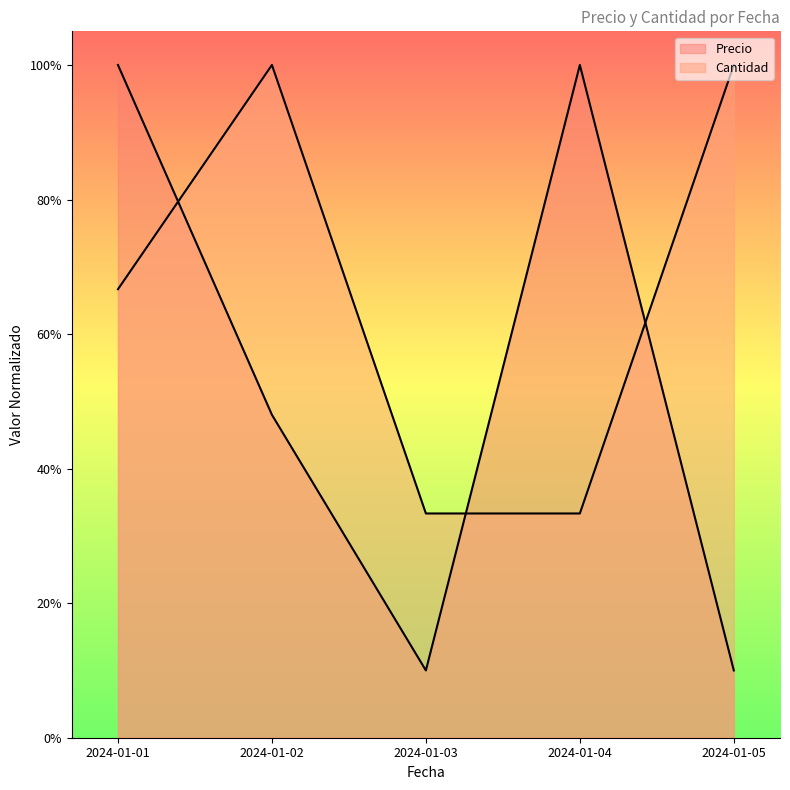

True or false: Precio and Cantidad intersect in this chart.

True